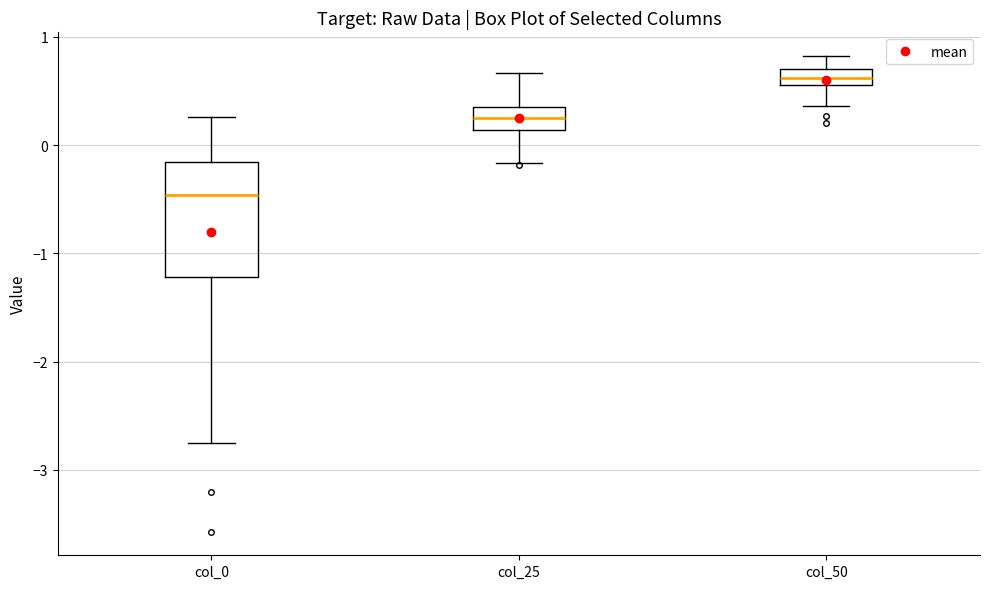

Which box is the tallest, from its lower edge to its upper edge?

col_0